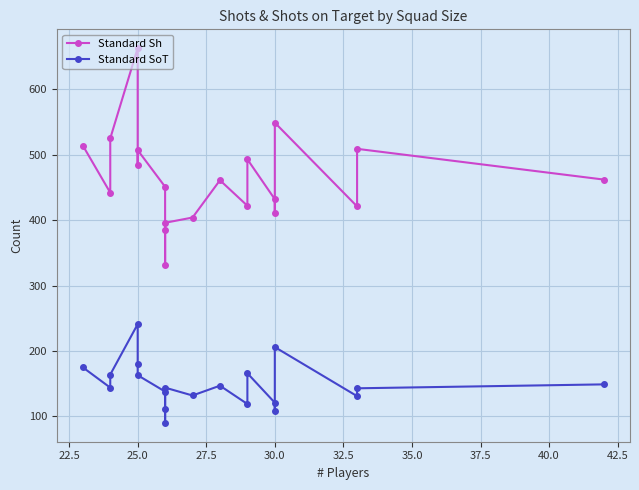

True or false: Standard SoT and Standard Sh cross at least once.

False